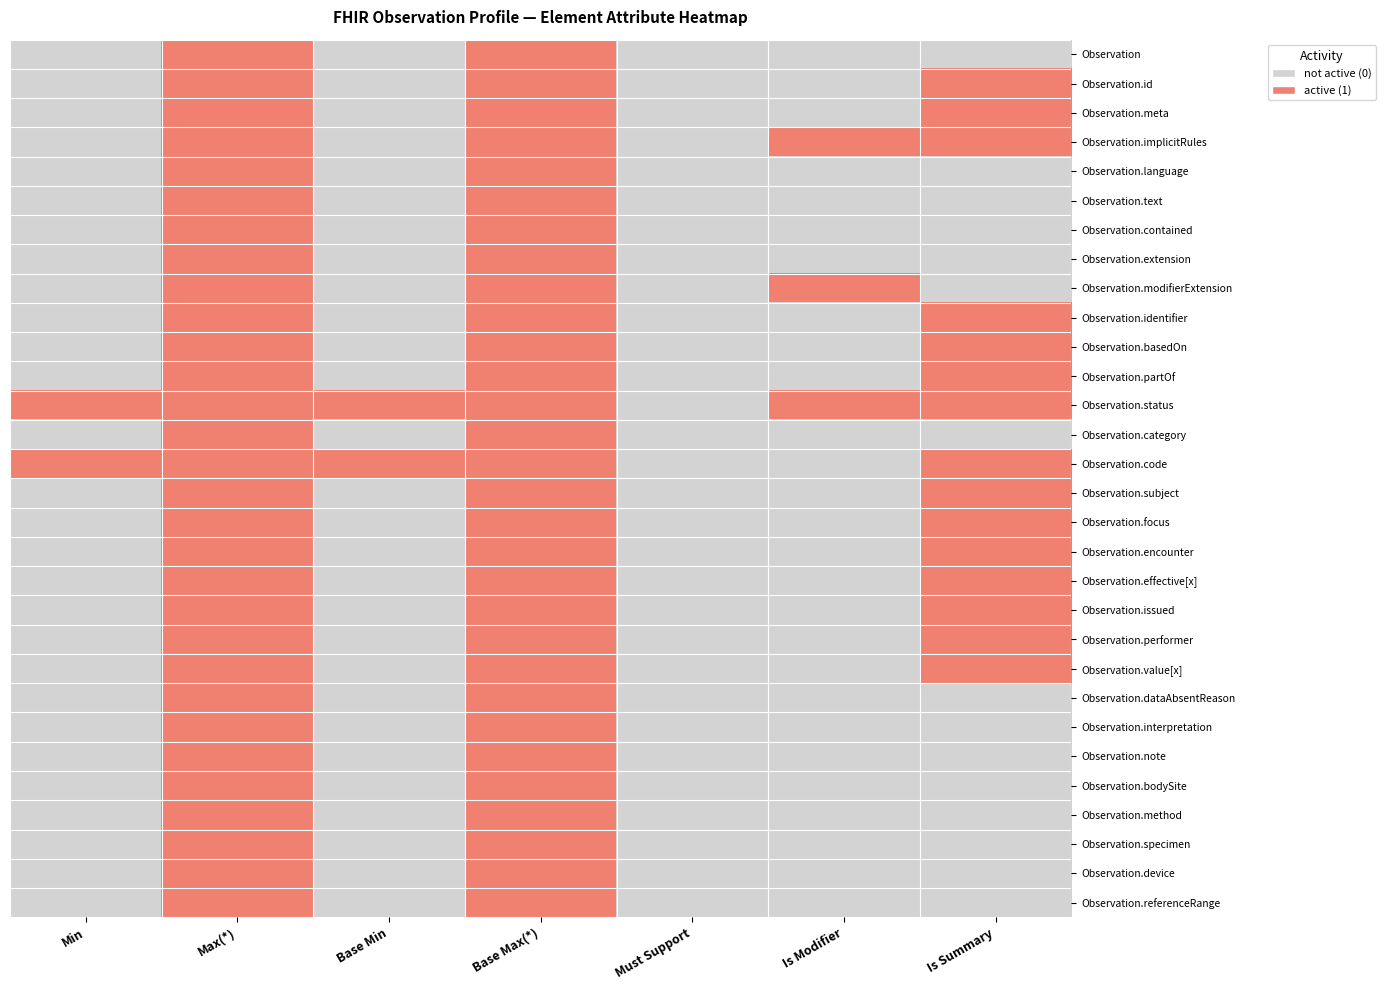

What is the total value across all series at Is Summary?

15